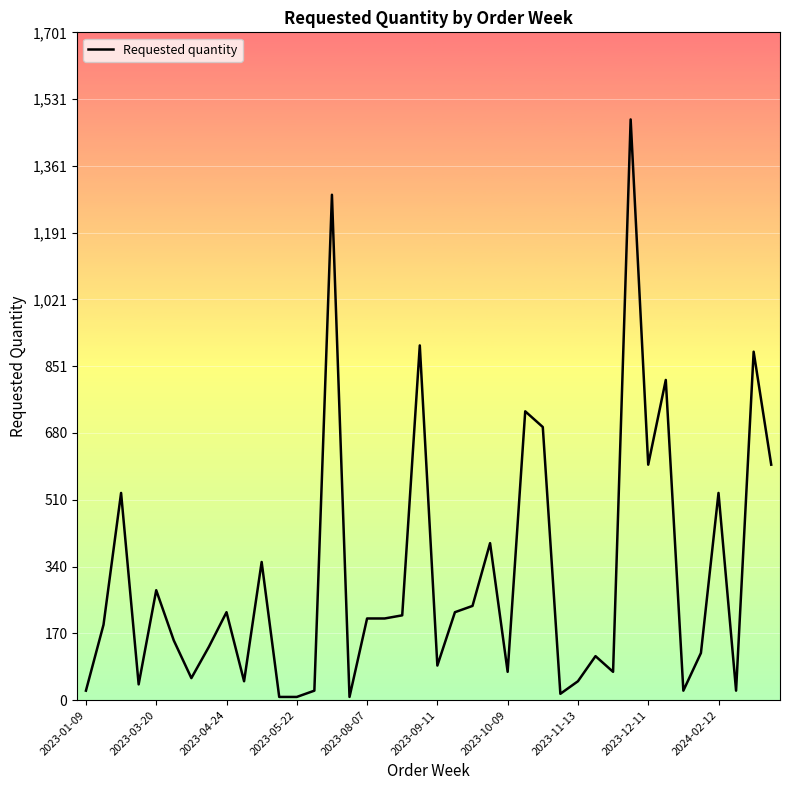

What is the difference between the maximum and minimum values?

1472